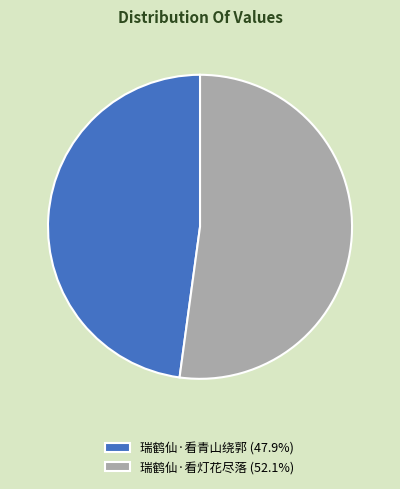

What is the ratio of the value at 瑞鹤仙·看青山绕郭 (47.9%) to the value at 瑞鹤仙·看灯花尽落 (52.1%)?

0.9